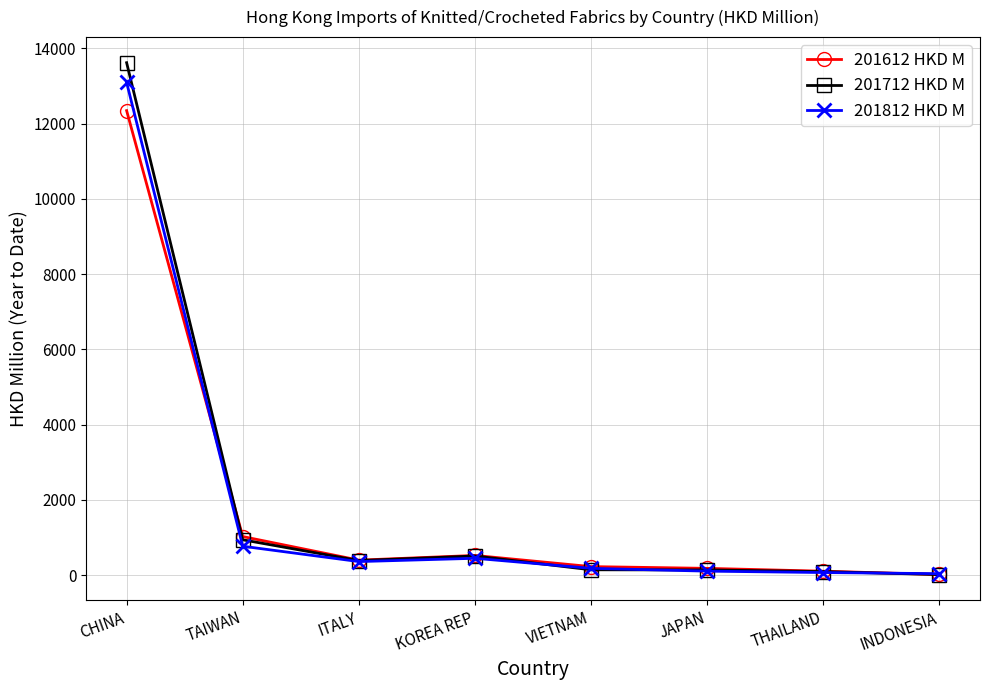

How many values in the 201712 HKD M series exceed 386?

4